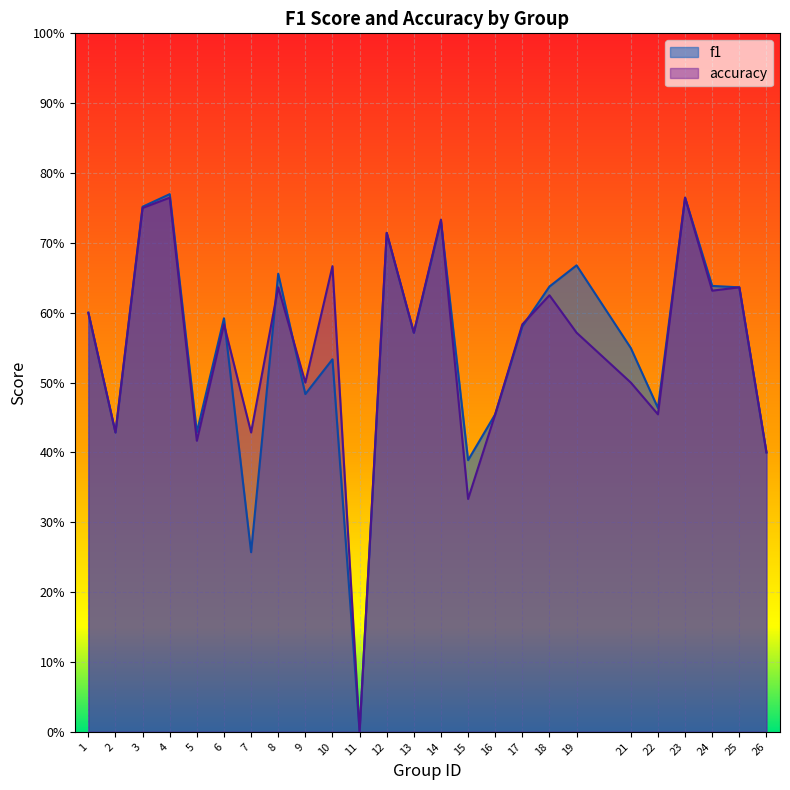

Which category has the lowest value in the accuracy series?

11